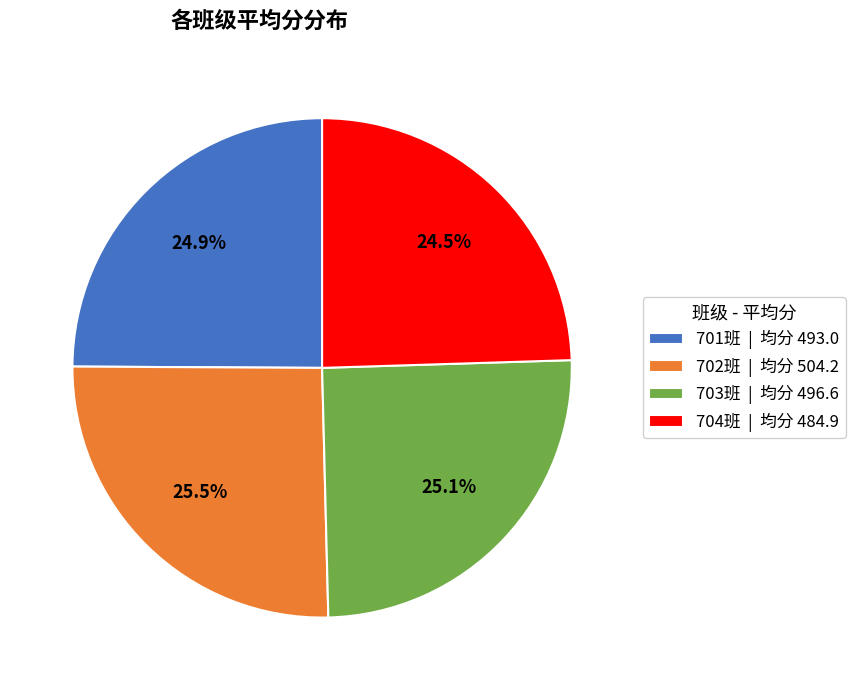

How many slices are in this pie chart?

4